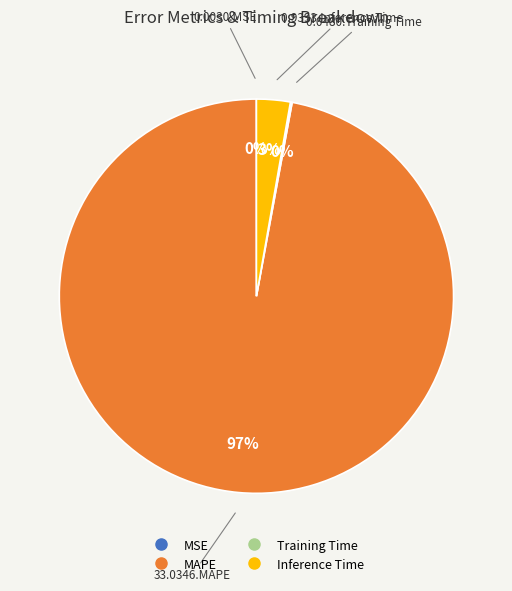

The MAPE slice represents 97% of the pie. True or false?

True